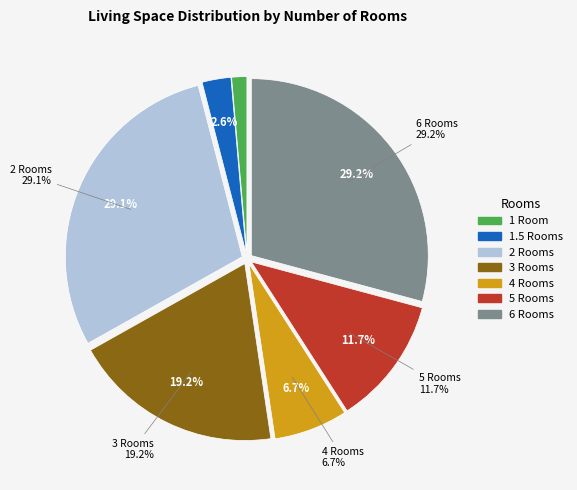

Between 1.5 and 3.0, which is larger?

3.0